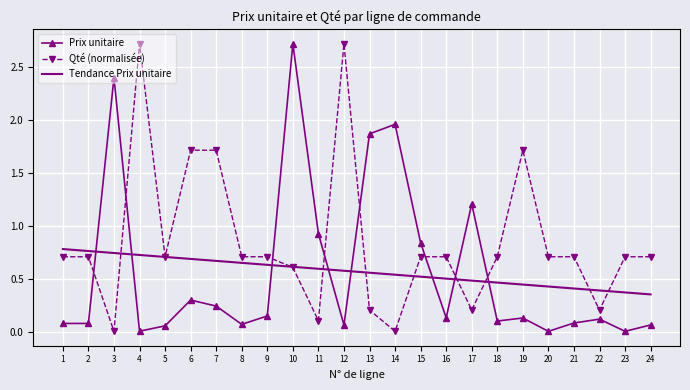

Which series has the largest total across all categories?

Qté (normalisée)